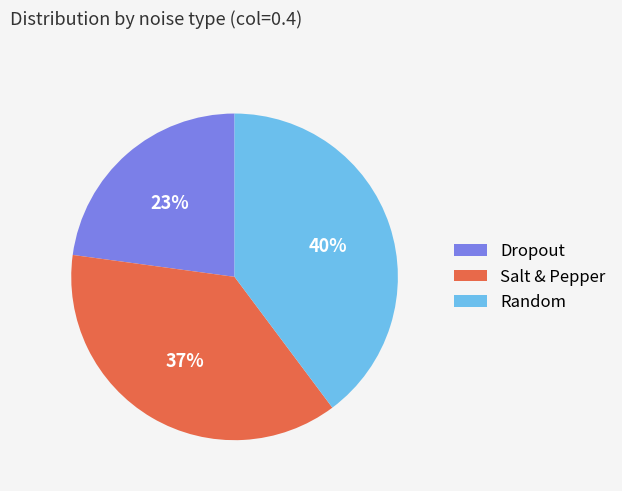

To the nearest percent, what percentage of the pie is Salt & Pepper?

37%